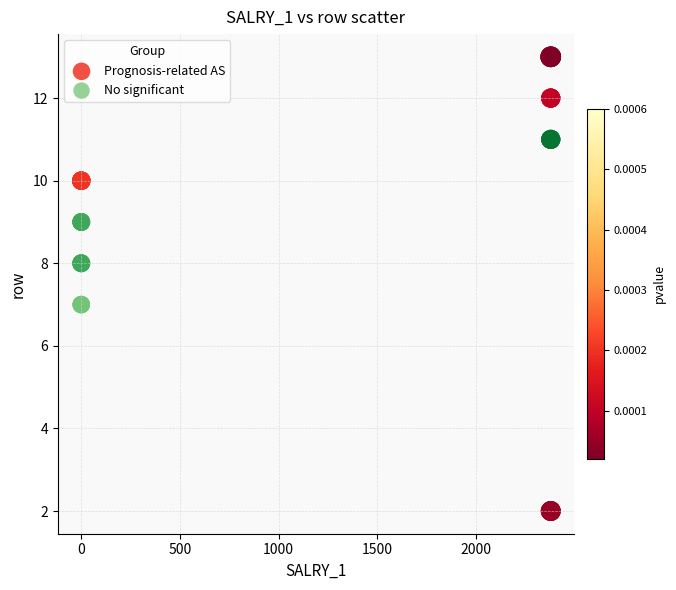

Which series contains the lowest Y value?

Prognosis-related AS